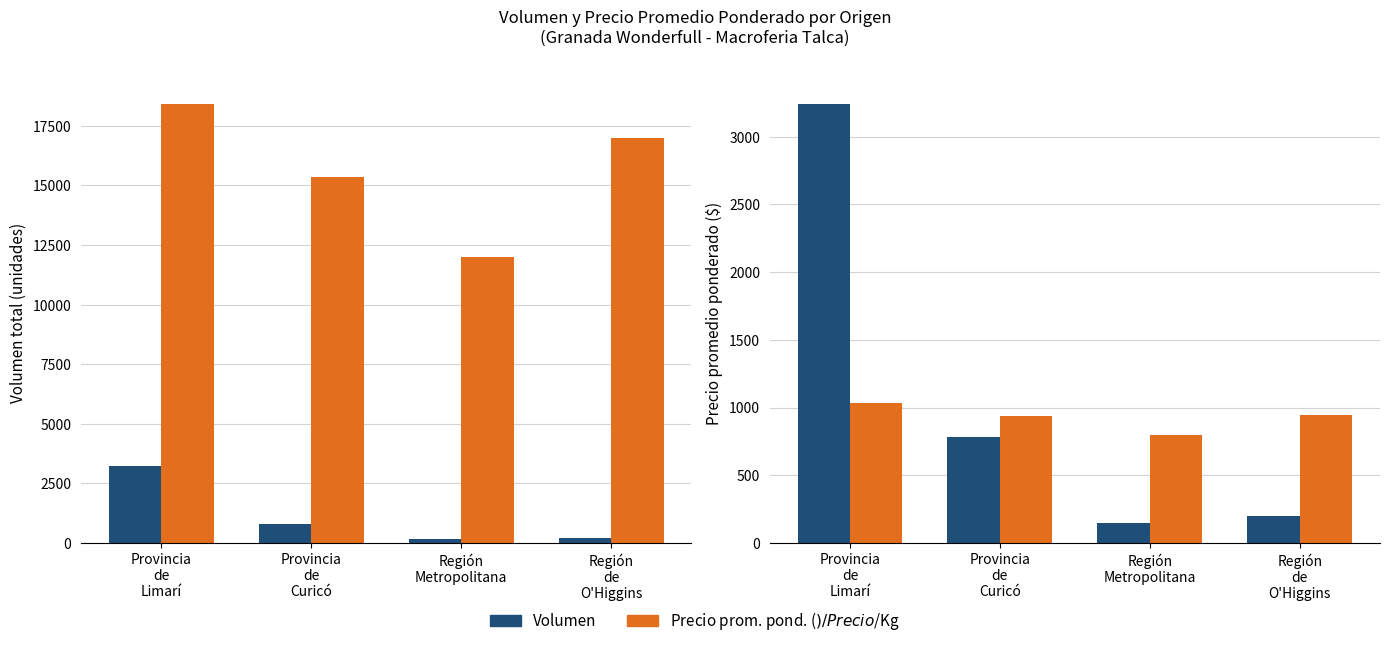

Reading right to left, what are all the values shown in this chart?

Volumen: Región
de
O'Higgins=200.0	Región
Metropolitana=150.0	Provincia
de
Curicó=780.0	Provincia
de
Limarí=3240.0
Precio prom. pond. ($): Región
de
O'Higgins=17000.0	Región
Metropolitana=12000.0	Provincia
de
Curicó=15339.2	Provincia
de
Limarí=18411.8
Precio $/Kg: Región
de
O'Higgins=944.0	Región
Metropolitana=800.0	Provincia
de
Curicó=935.5	Provincia
de
Limarí=1032.5